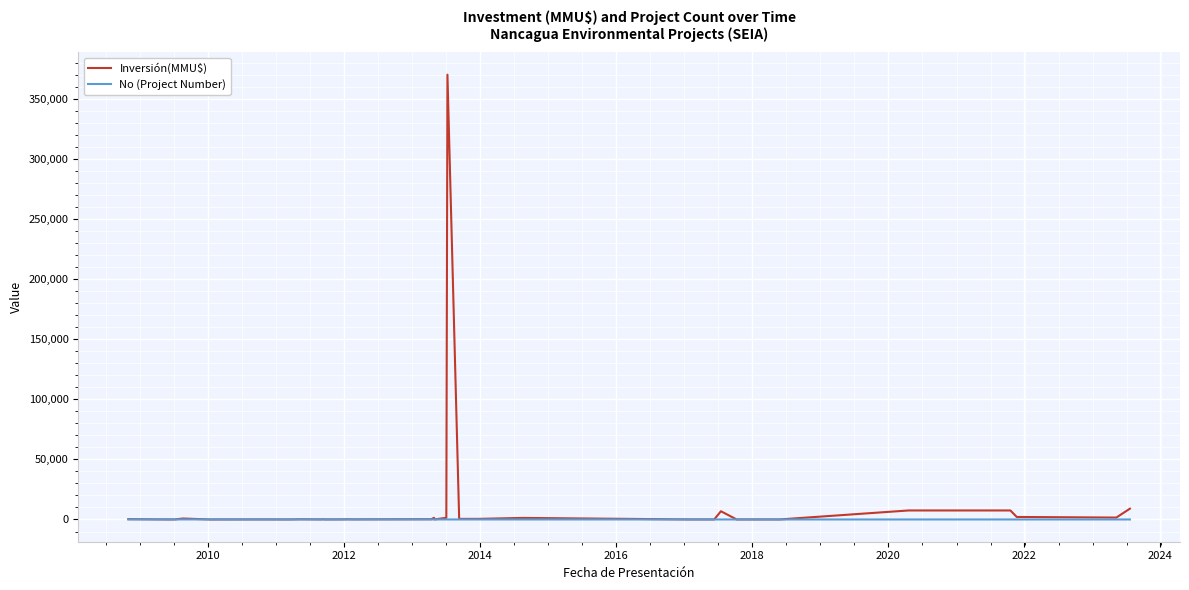

List the series in order of their peak value, highest first.

Inversión(MMU$), No (Project Number)